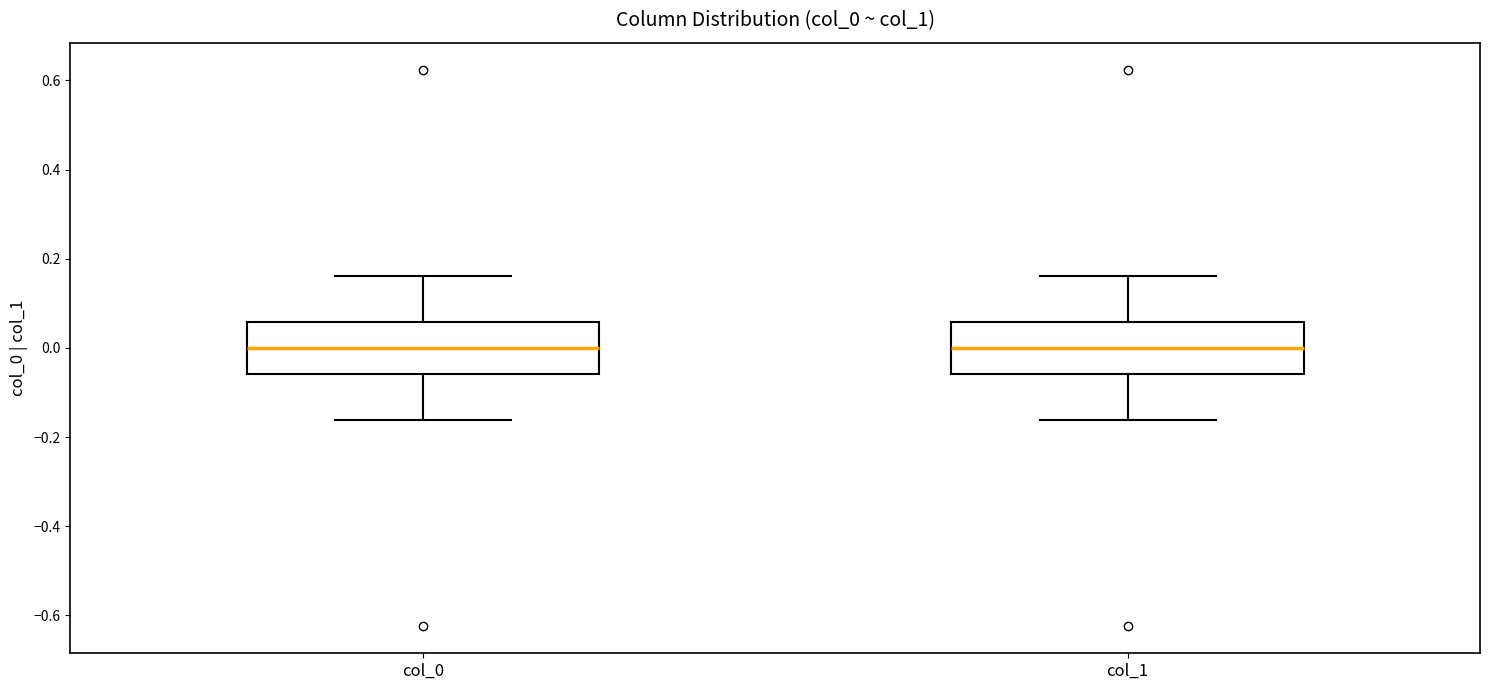

Reading left to right, transcribe this box plot: for each box, give where its median line is, the range the box spans, and where its two whiskers end, as read against the y-axis. The values are not printed on the chart, so give them approximately, as read against the axis.

col_0: median 0.00, box -0.06 to 0.06, whiskers -0.16 to 0.16
col_1: median 0.00, box -0.06 to 0.06, whiskers -0.16 to 0.16